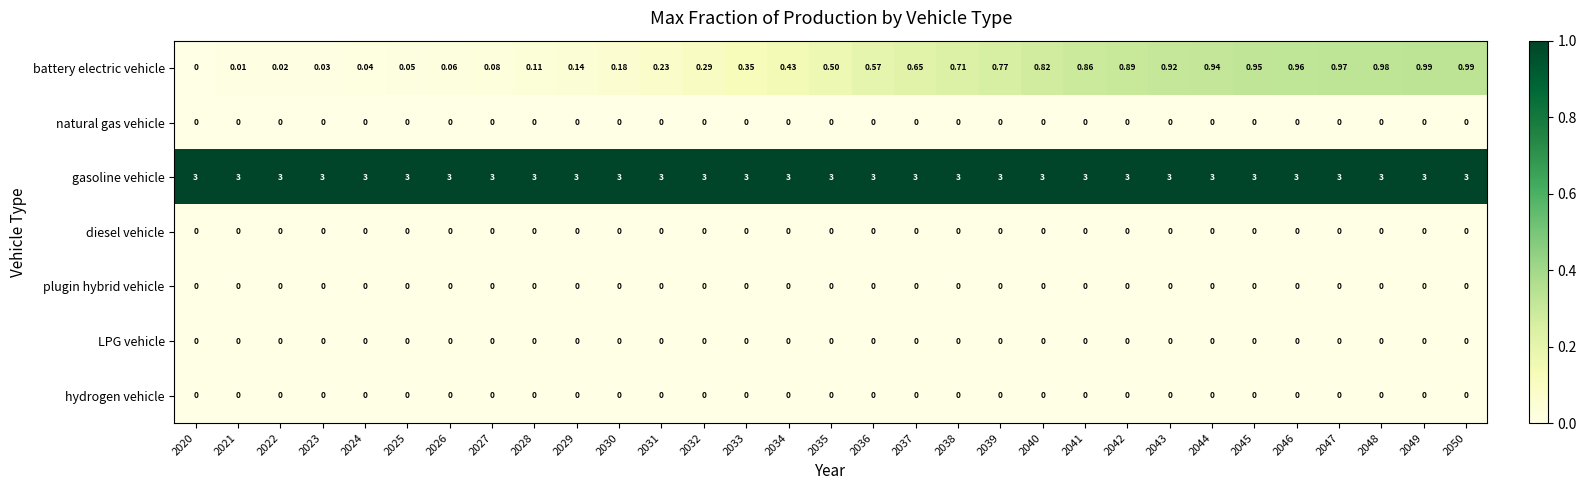

How many categories are shown in the chart?

31